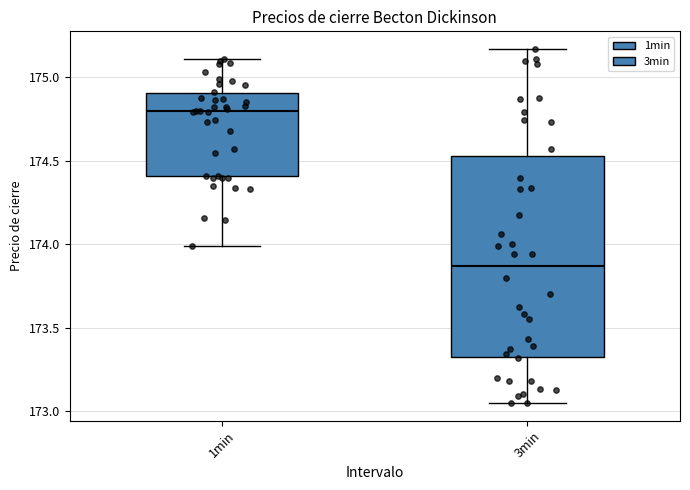

Which box's median line is the lowest?

3min